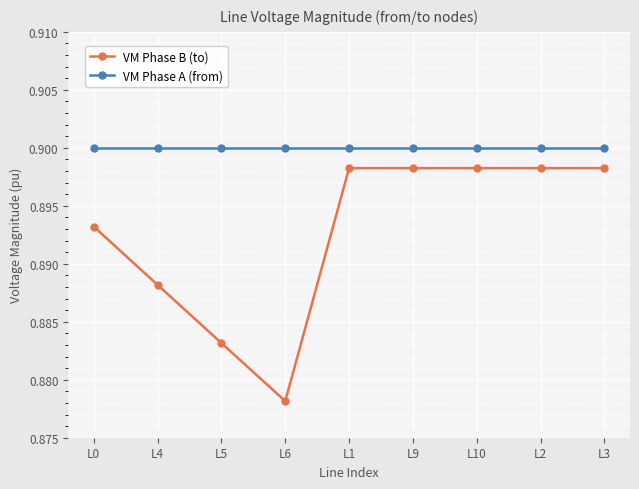

At how many categories does at least one series exceed 0?

9